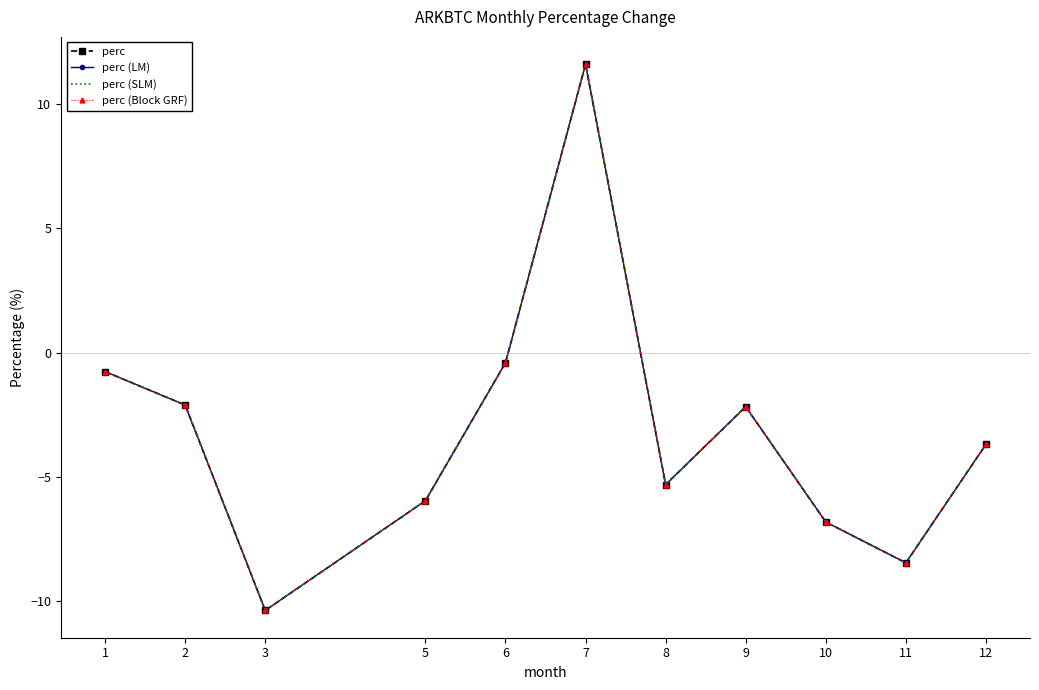

List the labels in order of perc (Block GRF) value, largest first.

7, 6, 1, 2, 9, 12, 8, 5, 10, 11, 3